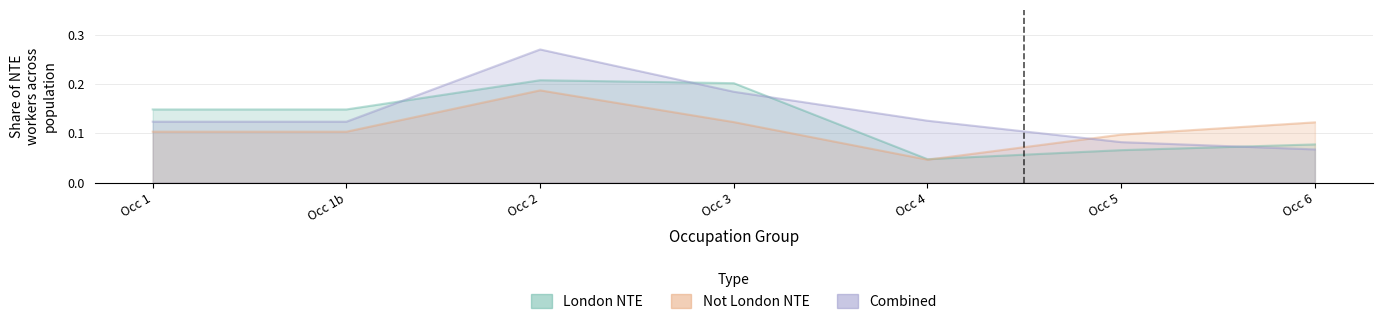

Reading right to left, list all the values displayed in this chart.

London NTE workers: 0.1	0.1	0.0	0.2	0.2	0.1	0.1
Not London NTE workers: 0.1	0.1	0.0	0.1	0.2	0.1	0.1
Combined NTE share: 0.1	0.1	0.1	0.2	0.3	0.1	0.1